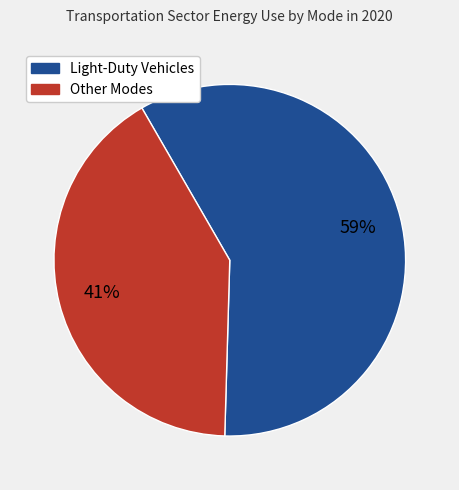

Is there any slice that represents more than half of the pie?

Yes